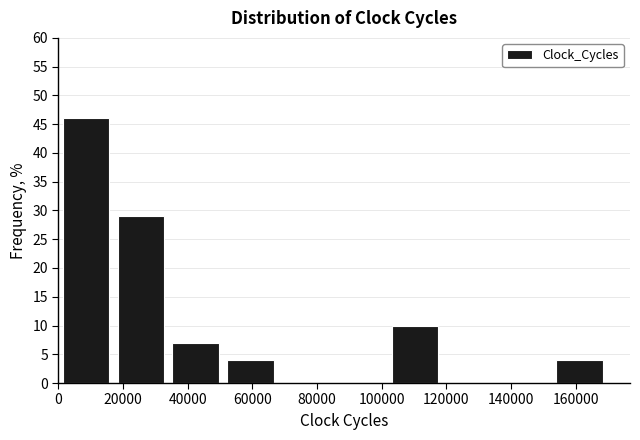

Reading left to right, list every bar in this chart as the range it spans on the x-axis followed by its height. Neither the bar edges nor the heights are printed on the chart, so give them approximately, as read against the axes.

0 to 16000: 46
16000 to 34000: 29
34000 to 50000: 7
50000 to 68000: 4
68000 to 84000: 0
84000 to 102000: 0
102000 to 118000: 10
118000 to 136000: 0
136000 to 152000: 0
152000 to 170000: 4